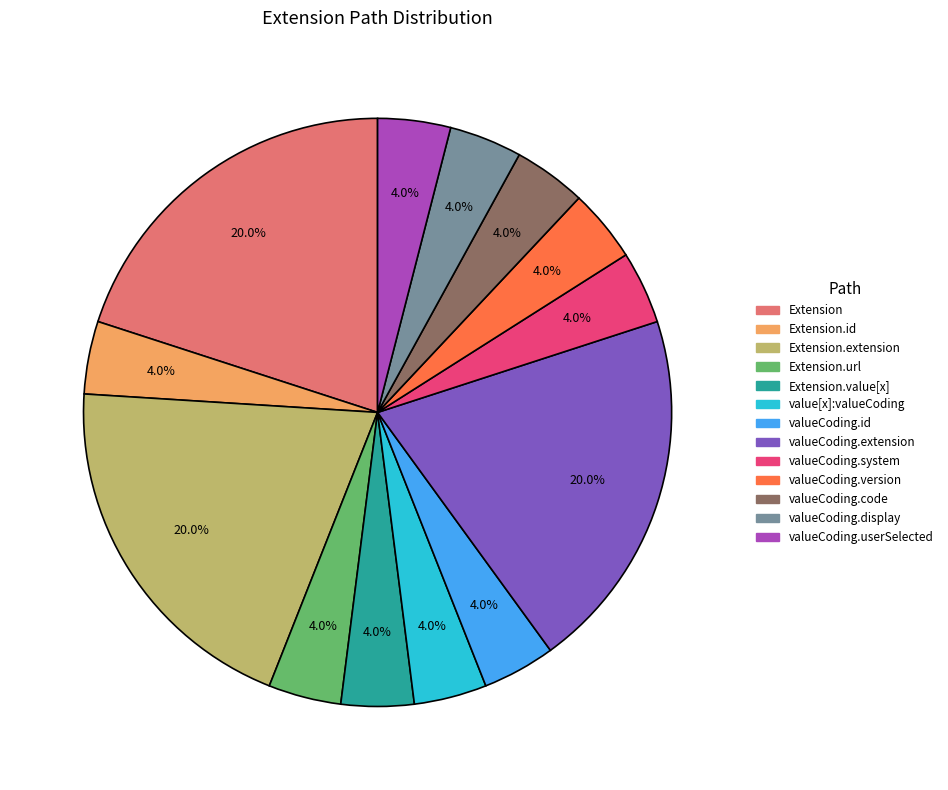

Is there a majority slice in this chart?

No